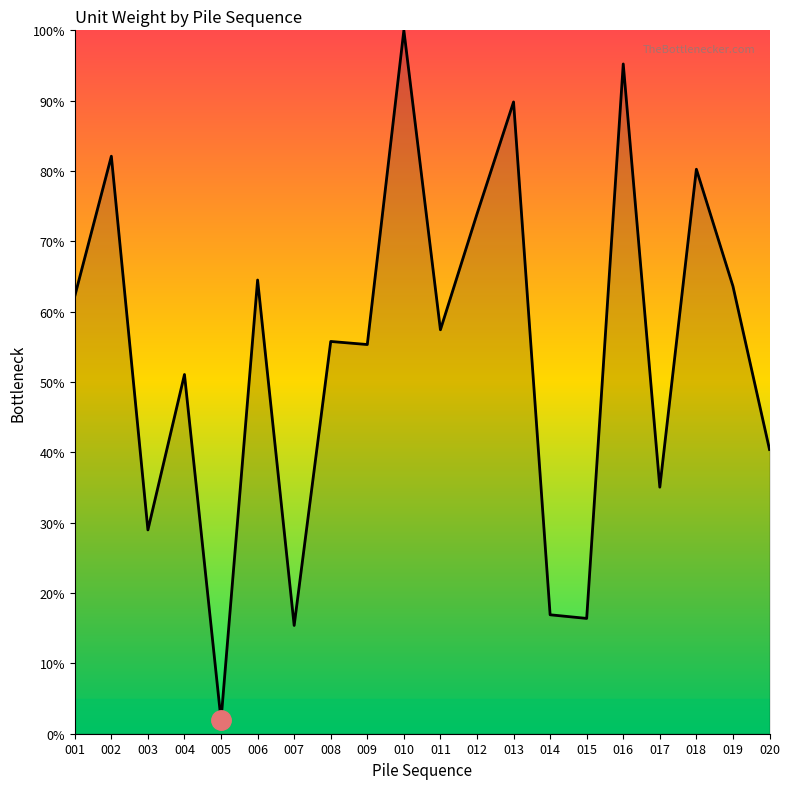

True or false: the data shows 131.0 at 002.

False